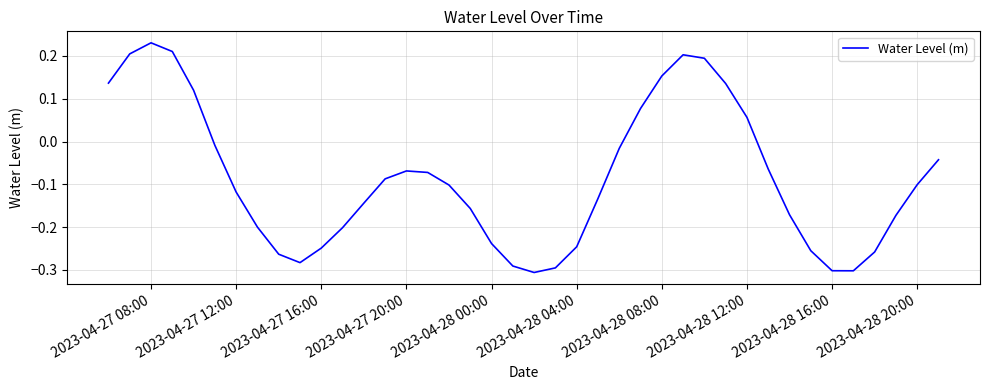

What is the difference between the maximum and minimum values?

0.5